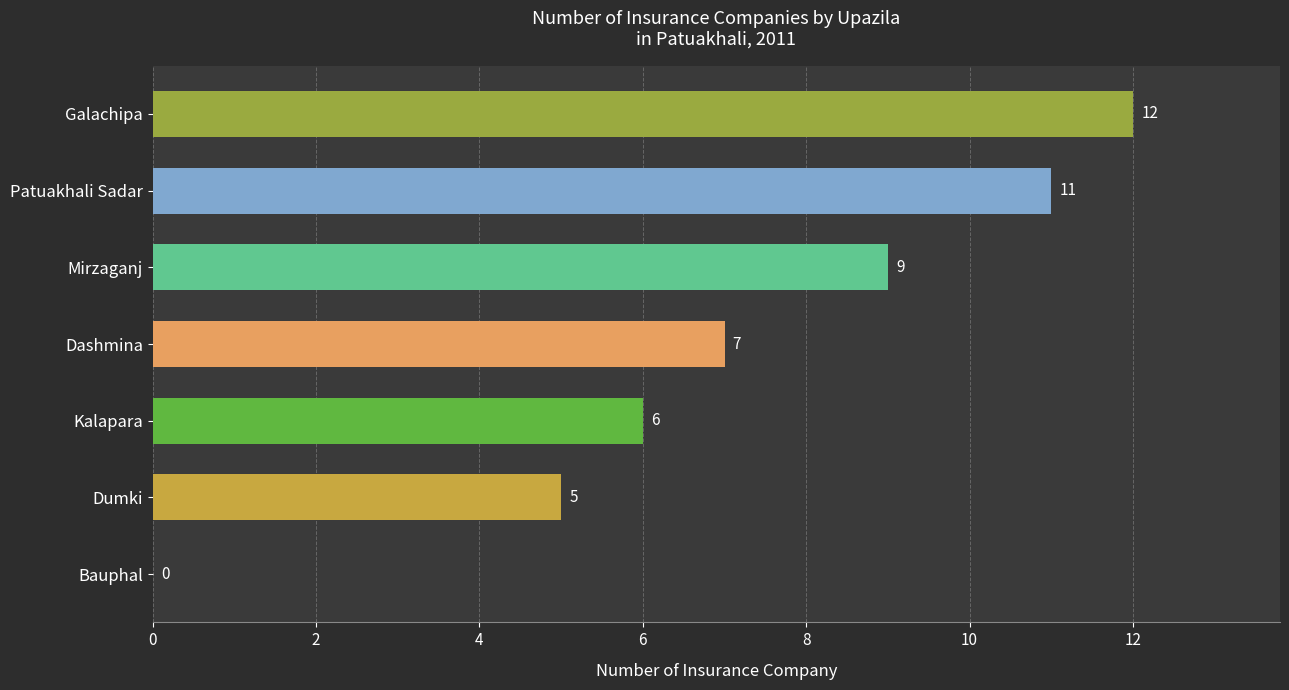

Between Kalapara and Bauphal, which is larger?

Kalapara